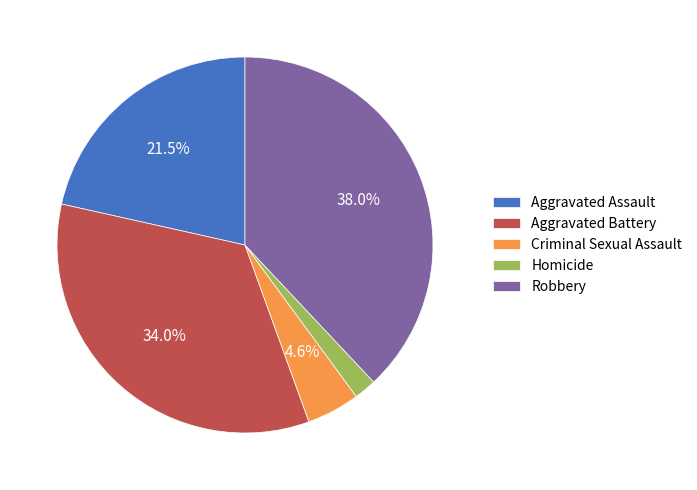

Does Robbery account for over 50% of the chart?

No